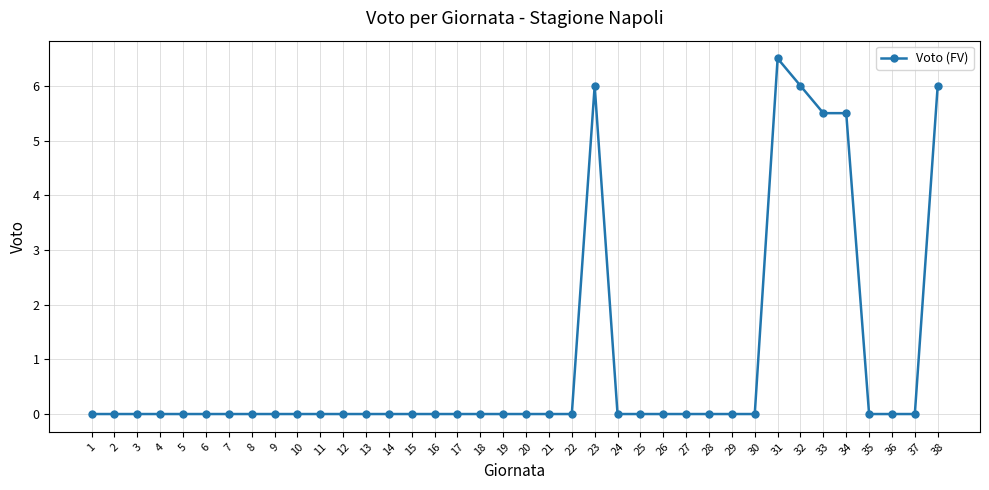

What is the average value?

0.9